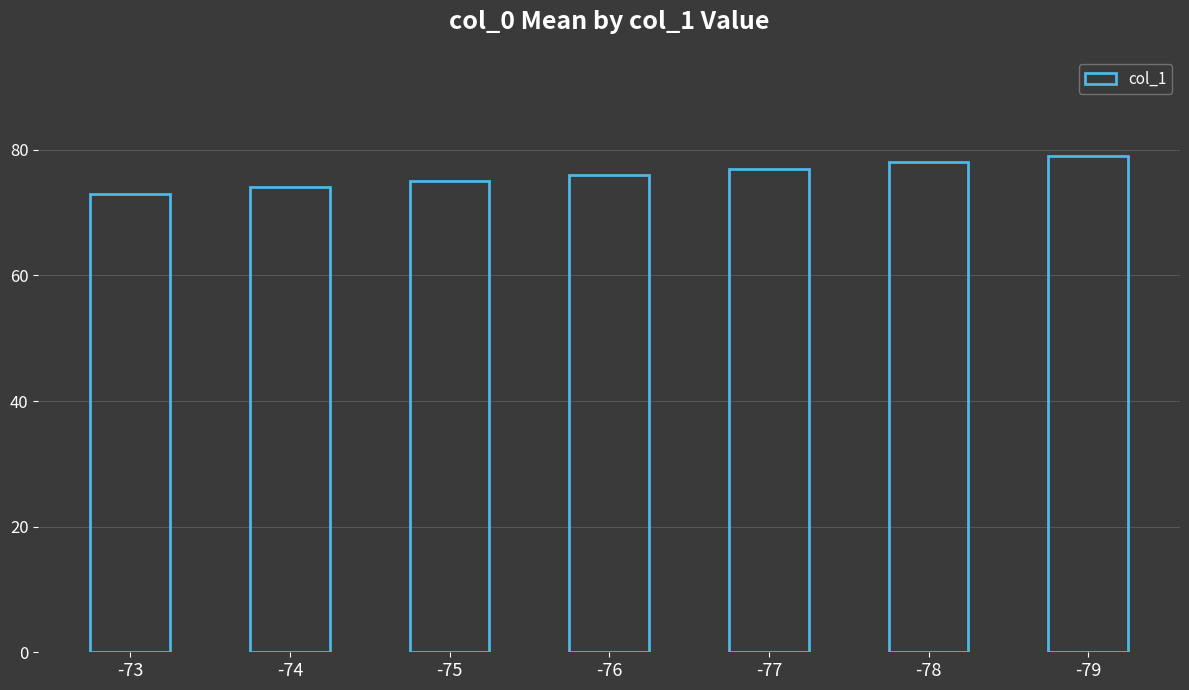

Reading left to right, what are all the values shown in this chart?

73	74	75	76	77	78	79